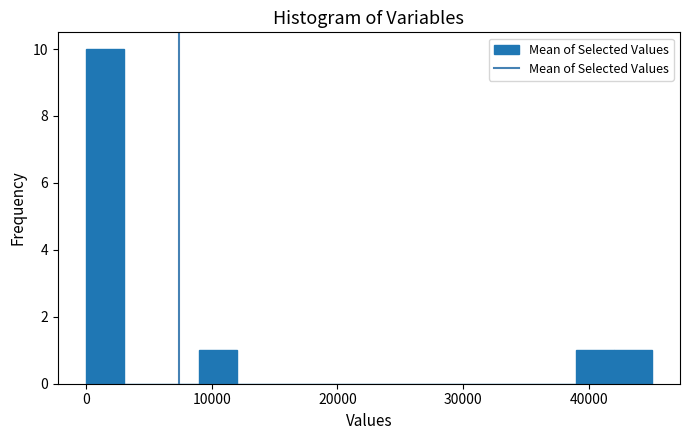

Around what value on the x-axis is the tallest bar? Give the approximate position of its centre, as read against the axis.

2000